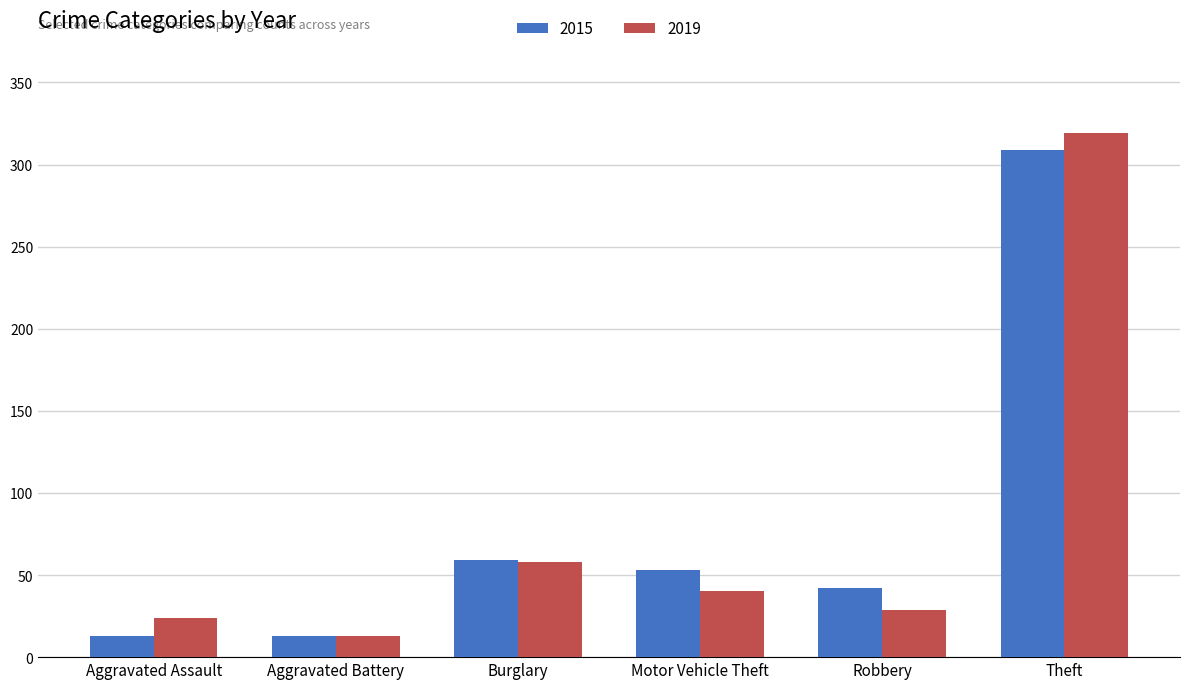

What is the label of the 6th bar from the left?

Theft